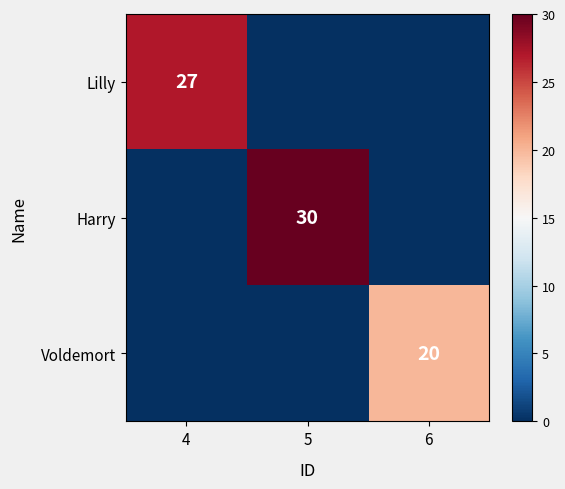

How many distinct data groups are displayed?

3